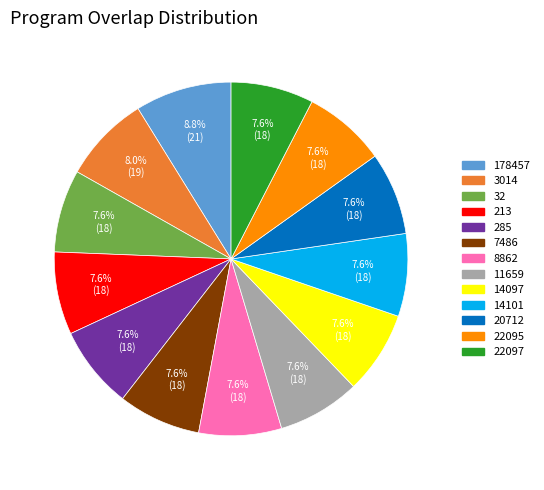

What portion of the pie excludes 20712?

92.4%